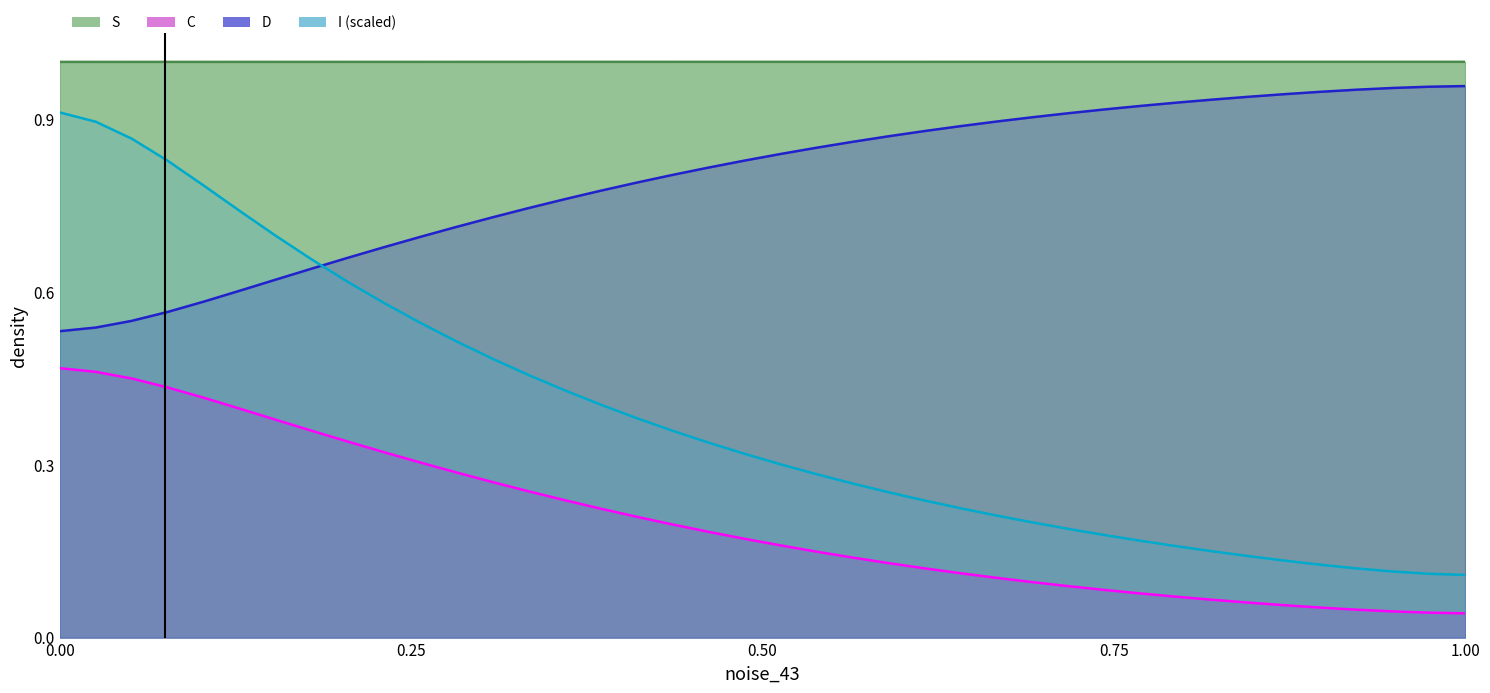

True or false: I (scaled) has a value of 0.1 at 1.00.

True